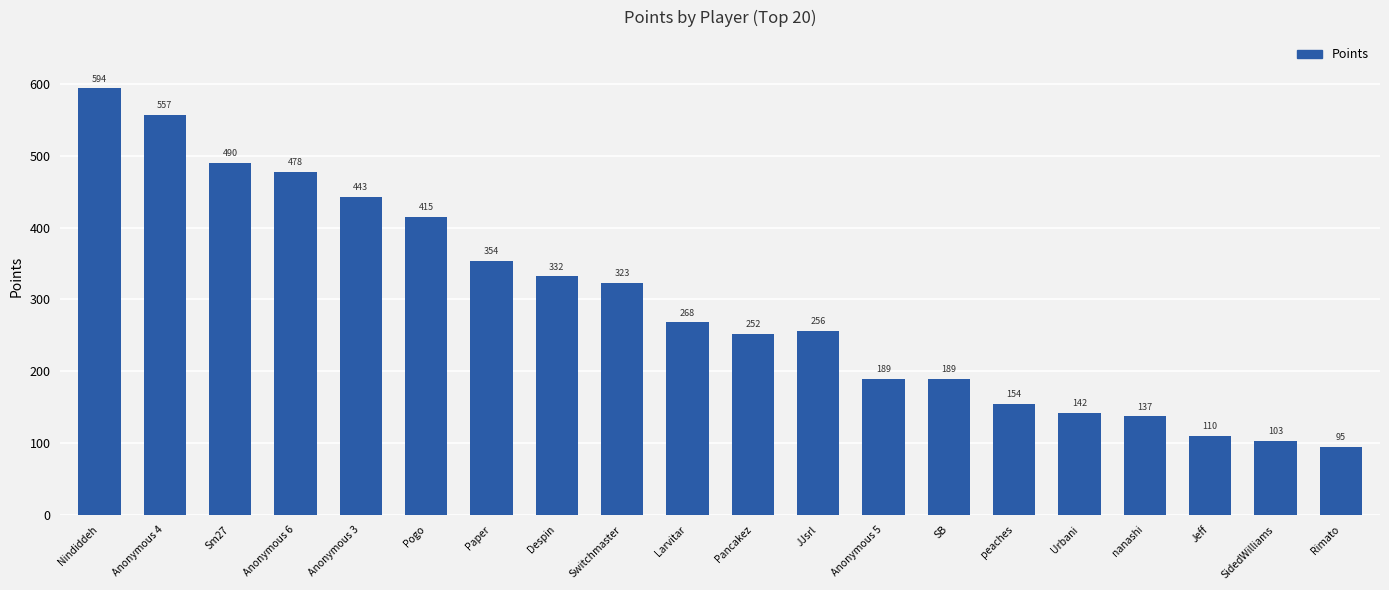

The chart shows a value of 184 at nanashi. True or false?

False